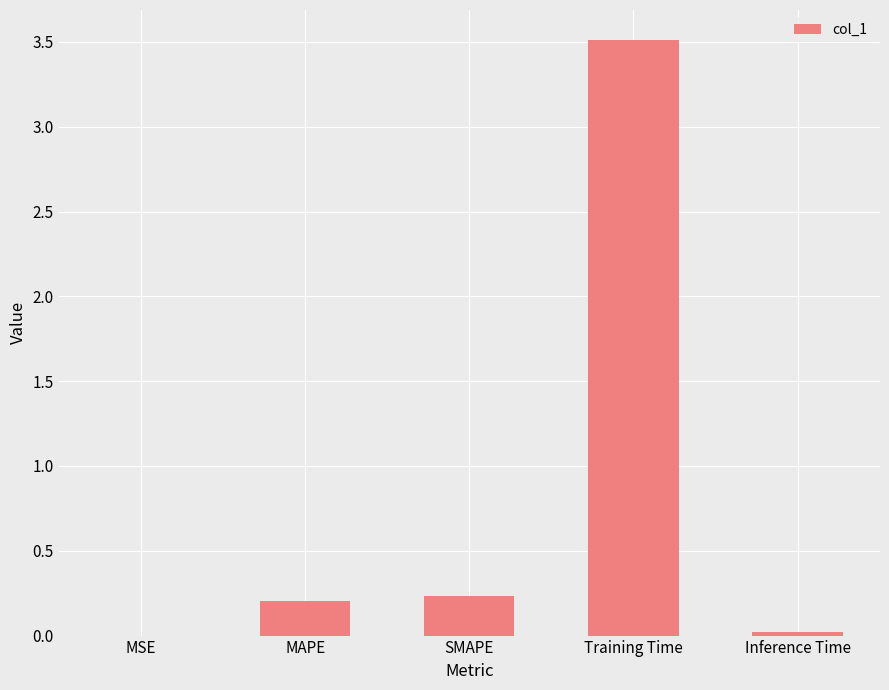

What is the maximum value shown in the chart?

3.5